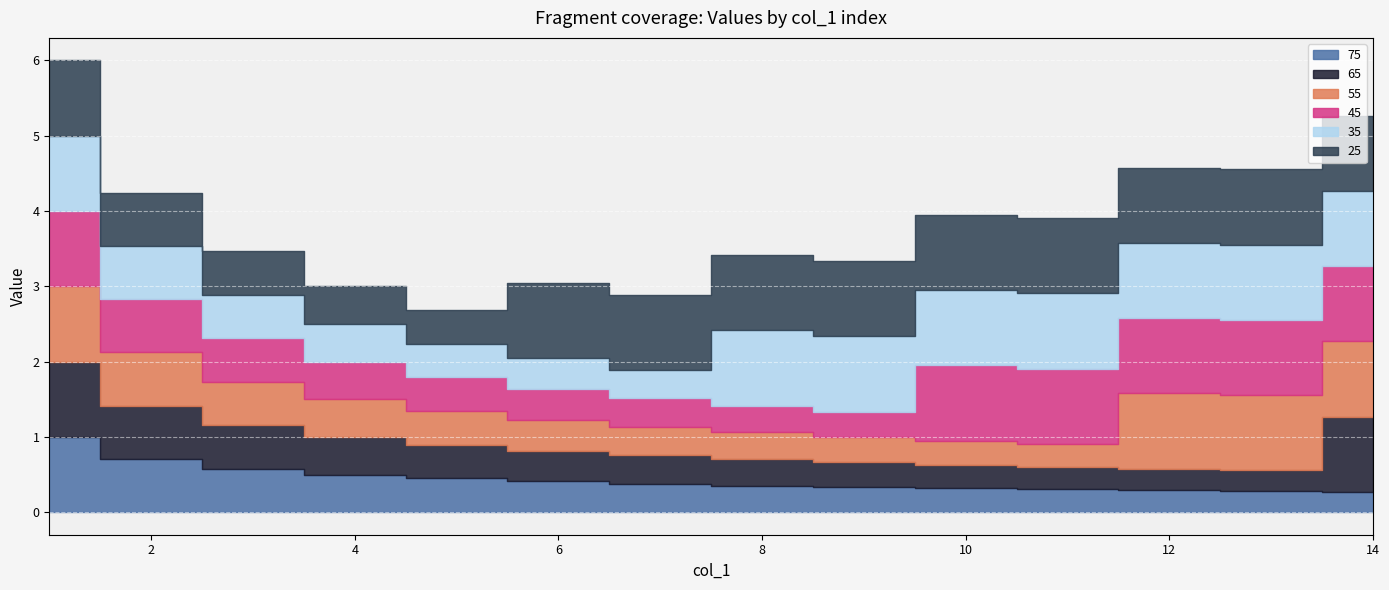

What is the highest value of the 35 series?

1.0